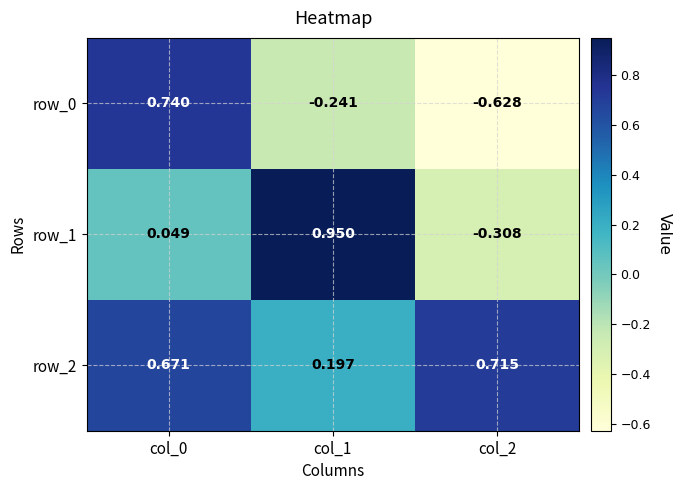

Where is row_2 nearest to the value 0?

col_1